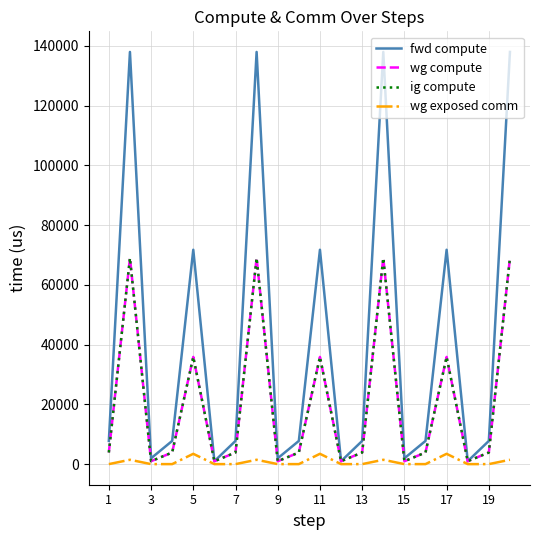

Does the chart have visible grid lines?

Yes